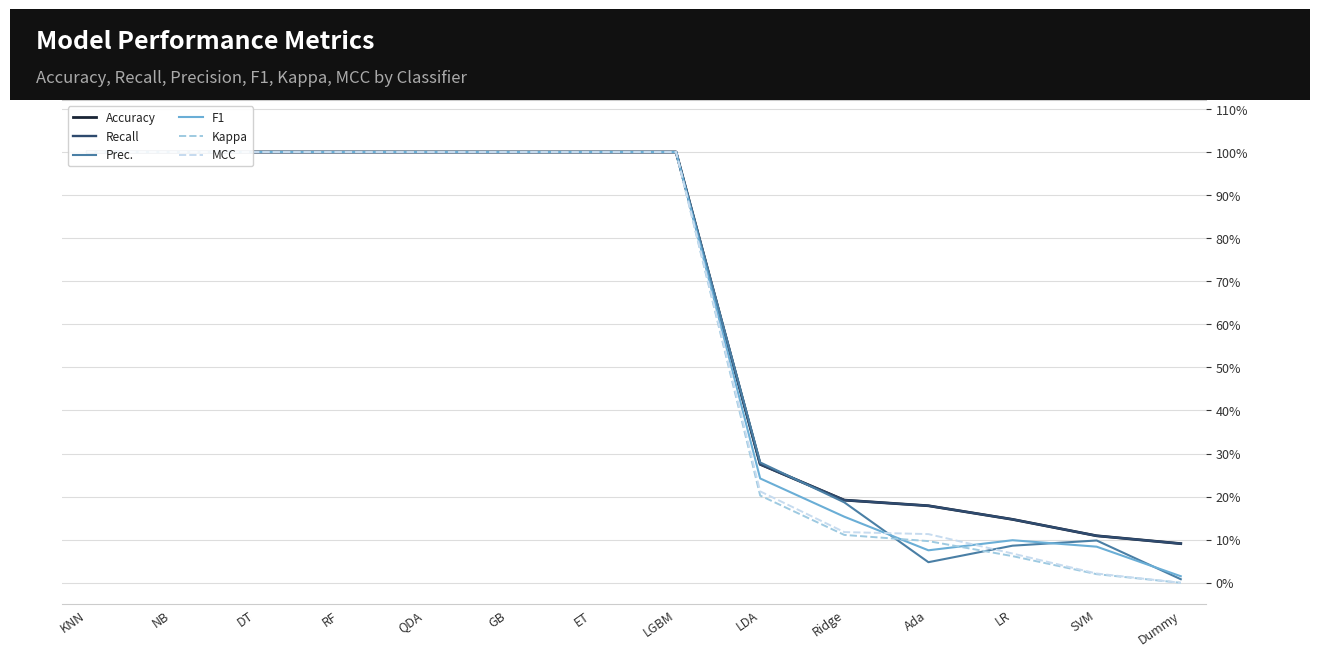

At which category is the sum across all series the highest?

KNN